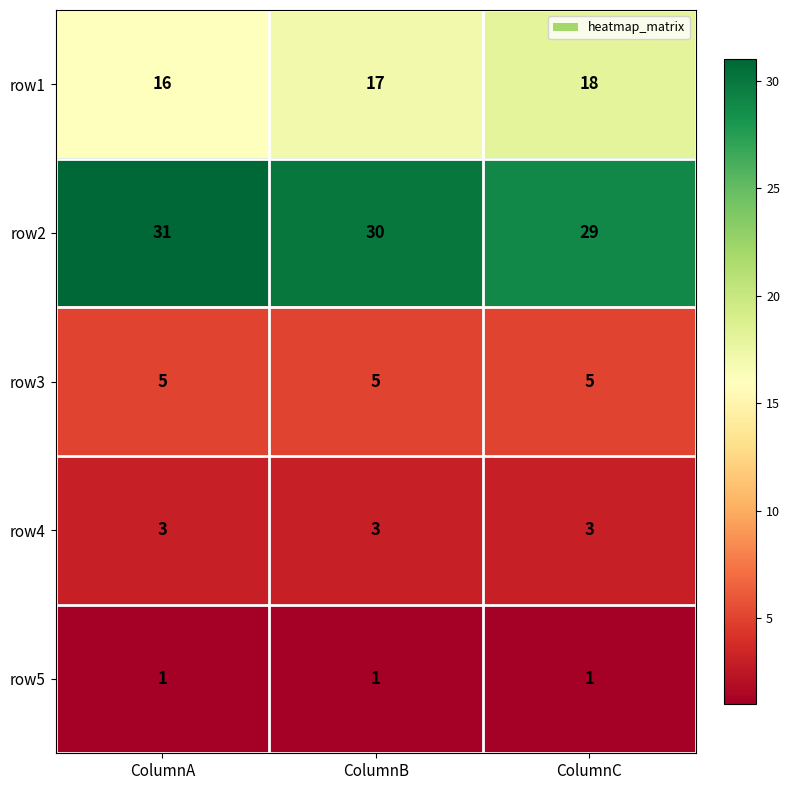

The value of row3 at ColumnA is 2. True or false?

False